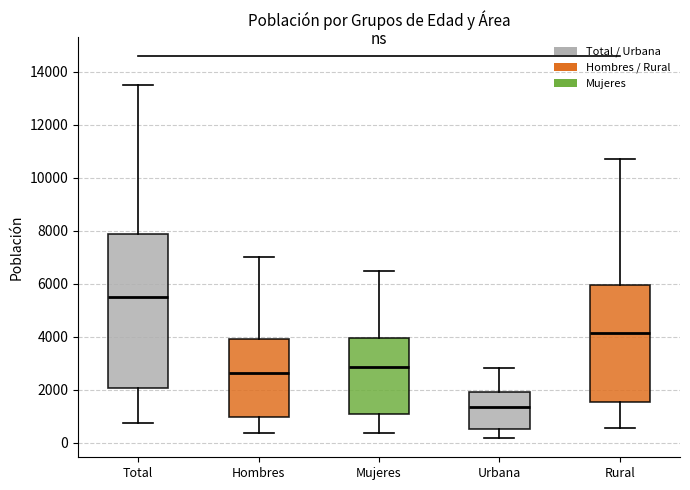

Where is the lower edge of the box for Total on the y-axis? The values are not printed on the chart, so give them approximately, as read against the axis.

2000